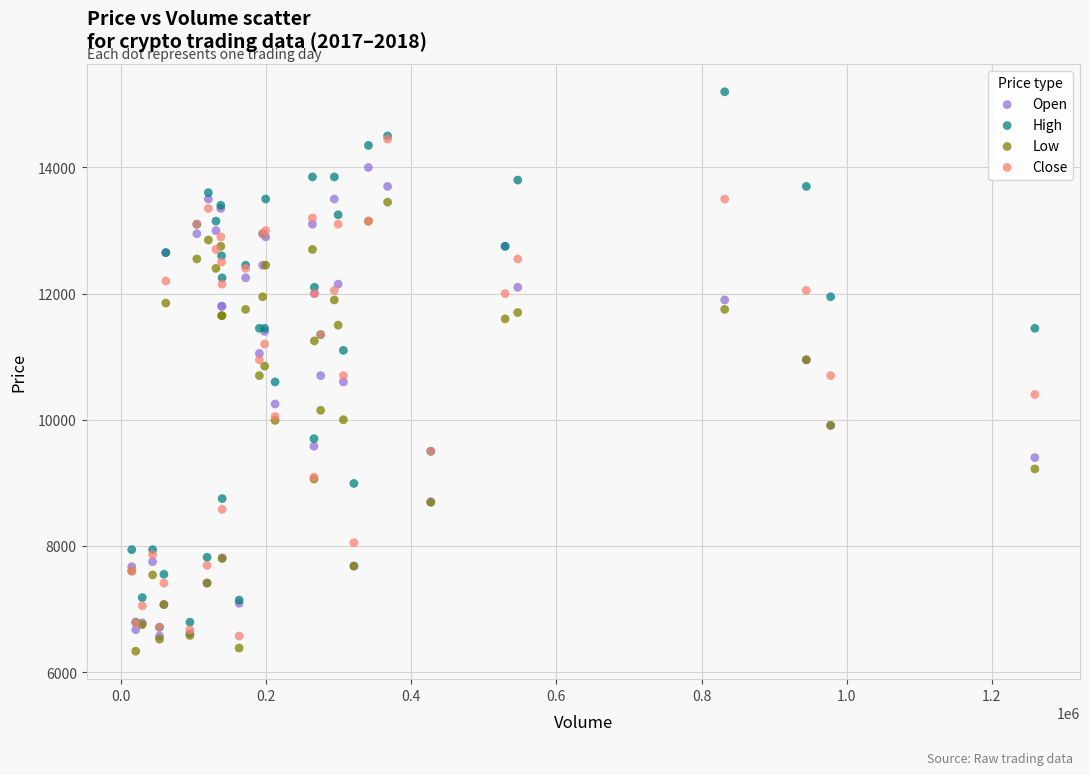

Which series reaches the maximum Y coordinate?

High